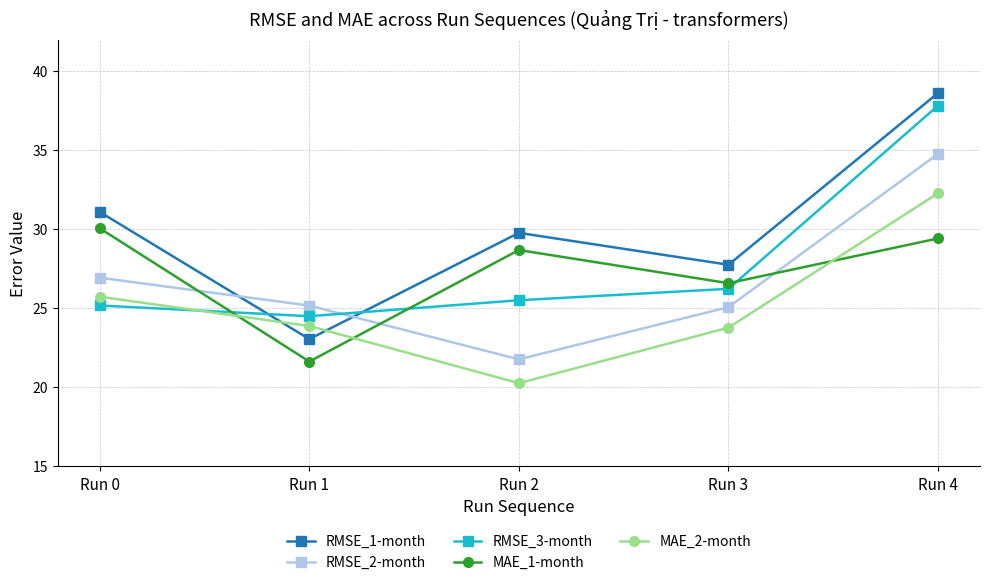

After their last crossing, which series has the higher values: RMSE_3-month or MAE_2-month?

RMSE_3-month